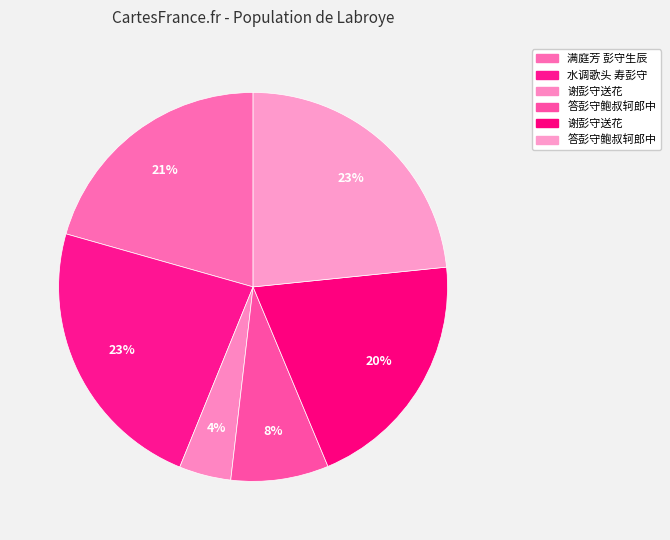

Which category has the smallest portion of the pie?

谢彭守送花